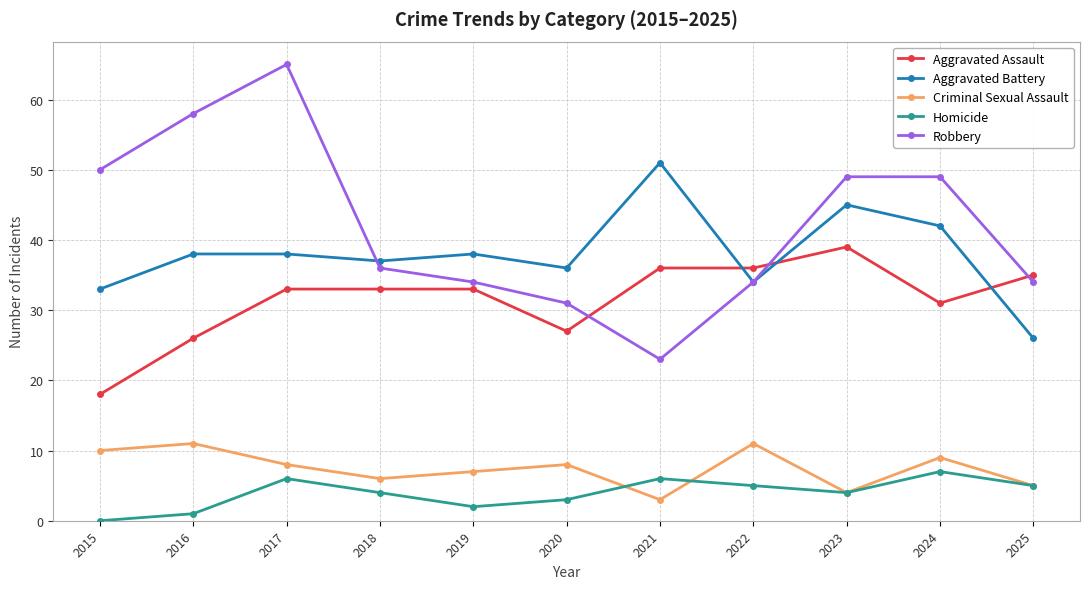

Rank the series by their maximum value, from lowest to highest.

Homicide, Criminal Sexual Assault, Aggravated Assault, Aggravated Battery, Robbery